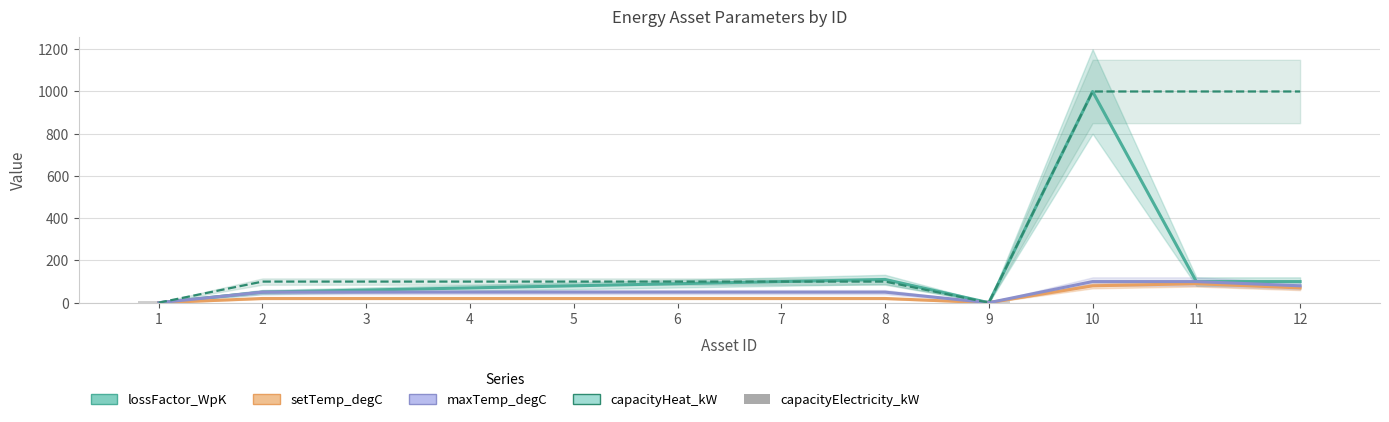

Which category has the lowest value in the capacityElectricity_kW series?

2